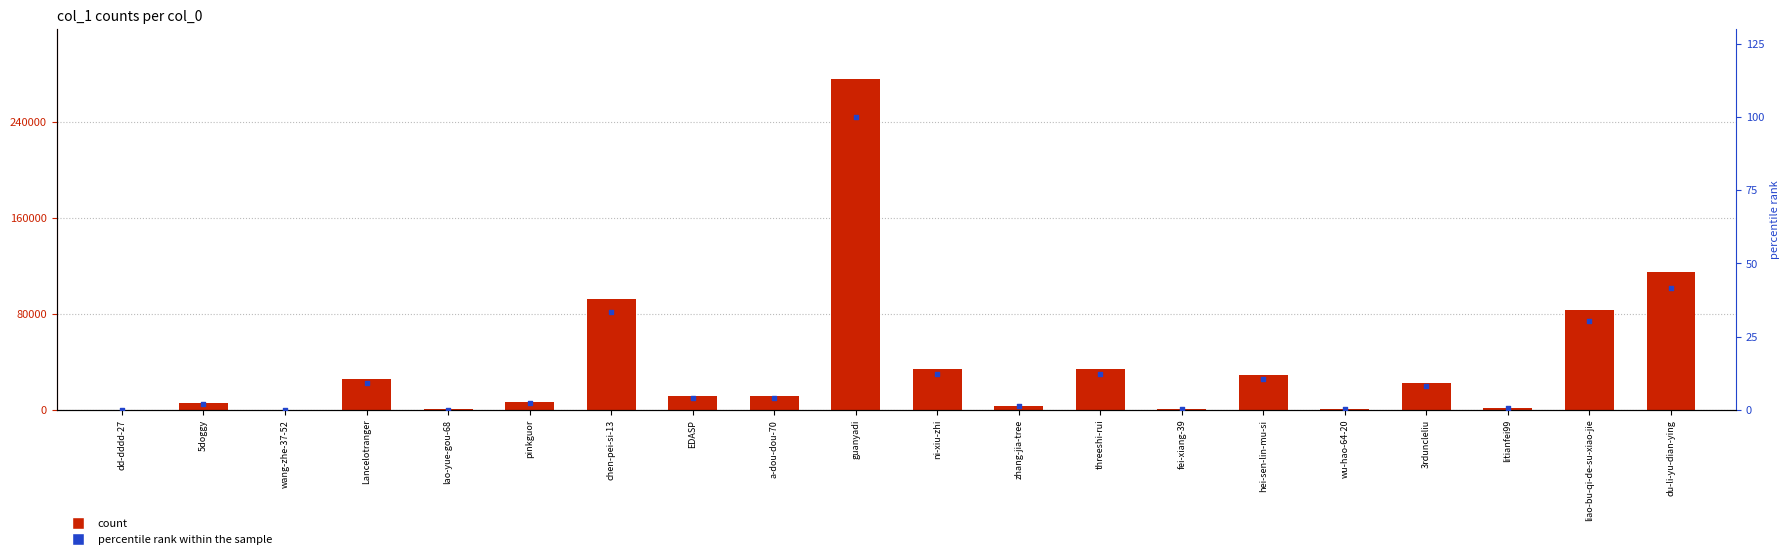

What is the total value across all series at wang-zhe-37-52?

7.0